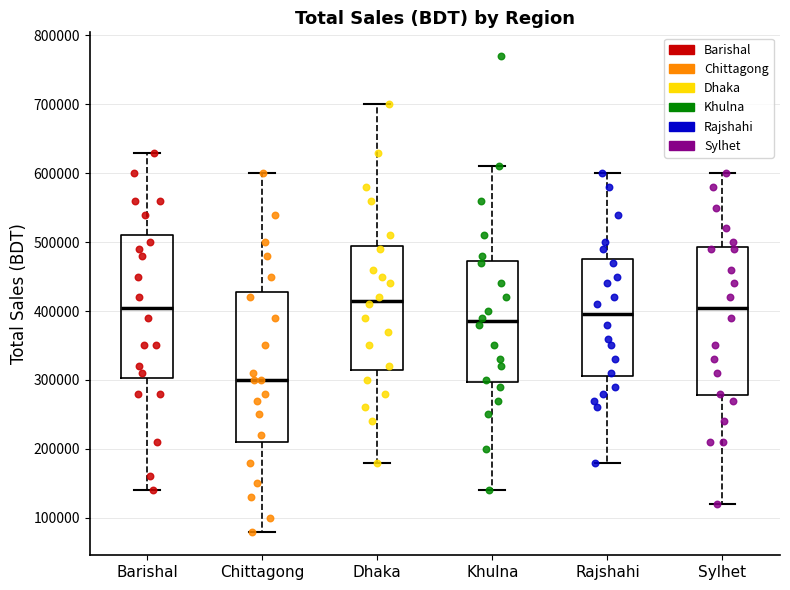

Reading left to right, transcribe this box plot: for each box, give where its median line is, the range the box spans, and where its two whiskers end, as read against the y-axis. The values are not printed on the chart, so give them approximately, as read against the axis.

Barishal: median 410000, box 300000 to 510000, whiskers 140000 to 630000
Chittagong: median 300000, box 210000 to 430000, whiskers 80000 to 600000
Dhaka: median 420000, box 320000 to 500000, whiskers 180000 to 700000
Khulna: median 390000, box 300000 to 470000, whiskers 140000 to 610000
Rajshahi: median 400000, box 310000 to 480000, whiskers 180000 to 600000
Sylhet: median 410000, box 280000 to 490000, whiskers 120000 to 600000